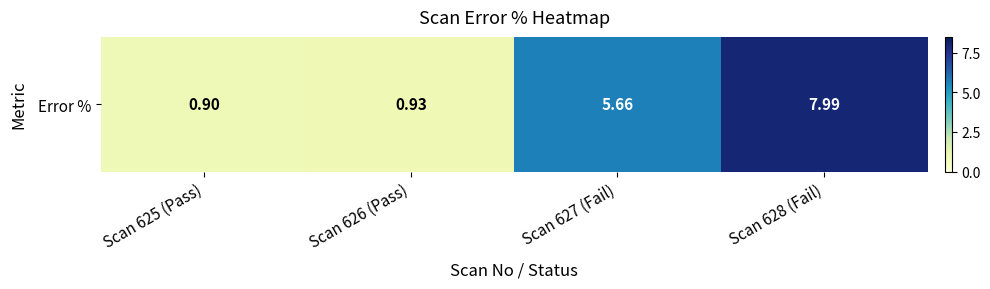

What is the approximate value at Scan 628 (Fail)?

8.0